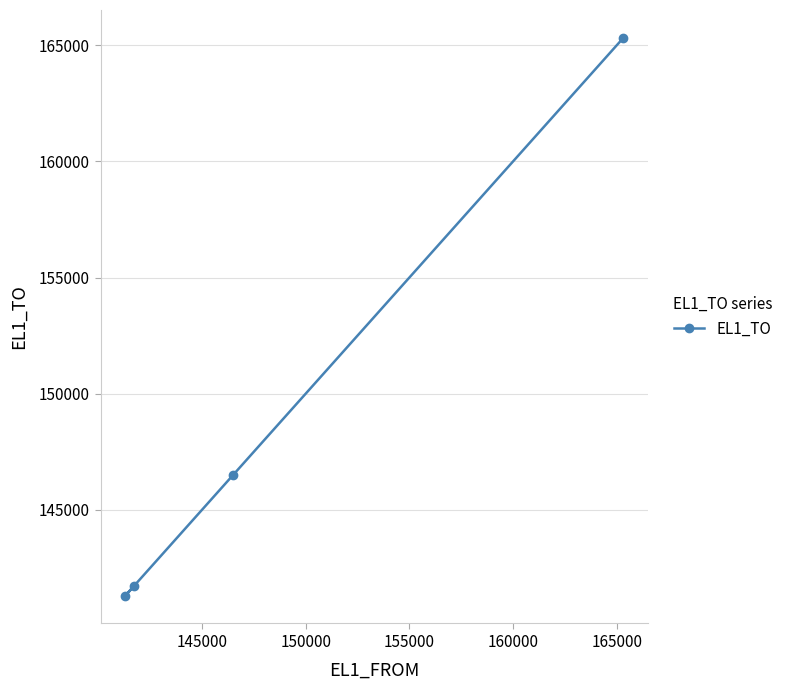

What is the smallest value displayed?

141314